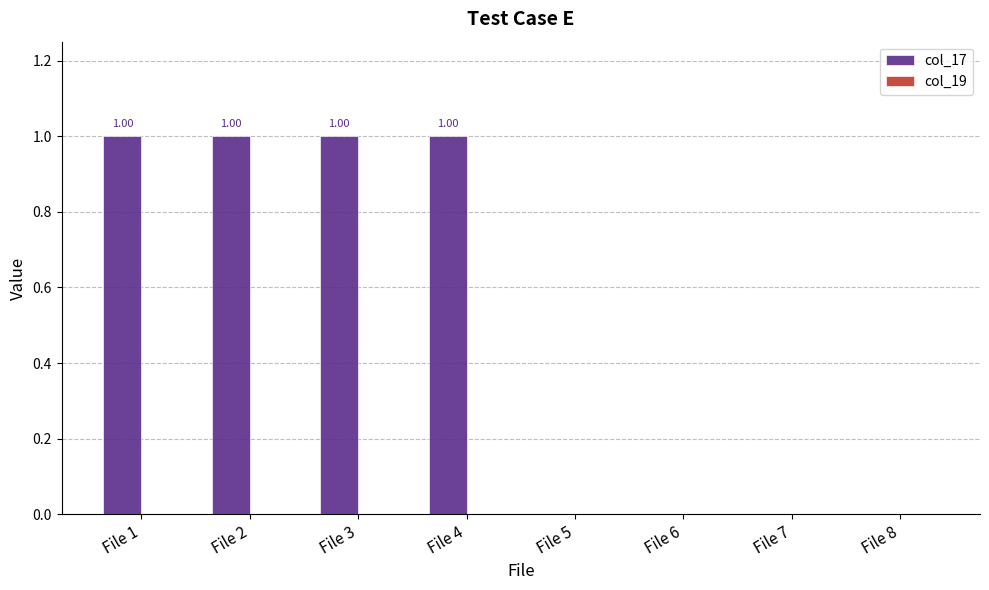

What is the sum of all values?

4.0